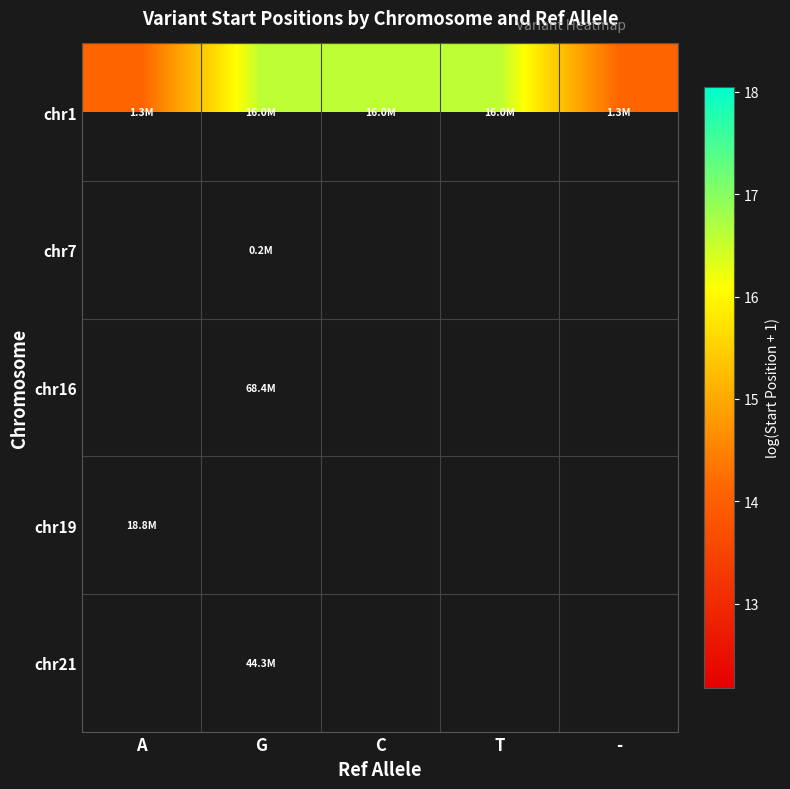

Is it true that chr1 equals 14.1 at A?

True